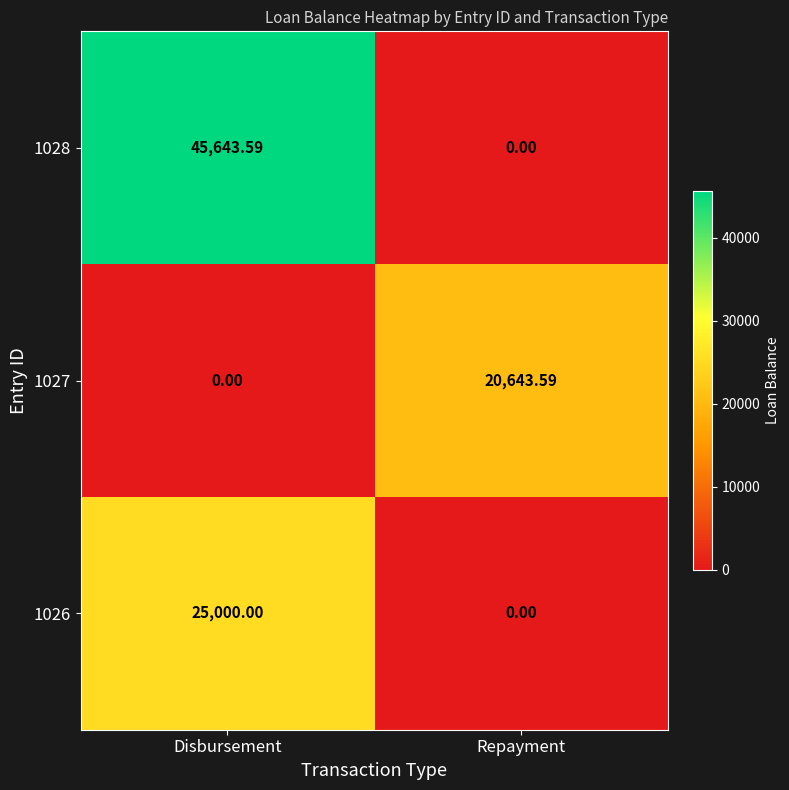

What is the greatest value displayed?

45643.6